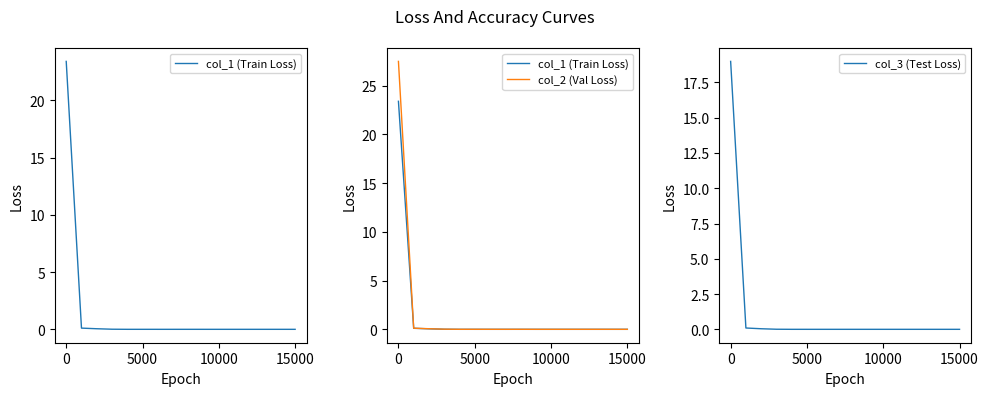

Is it true that col_3 (Test Loss) equals 0.0 at 15000?

True